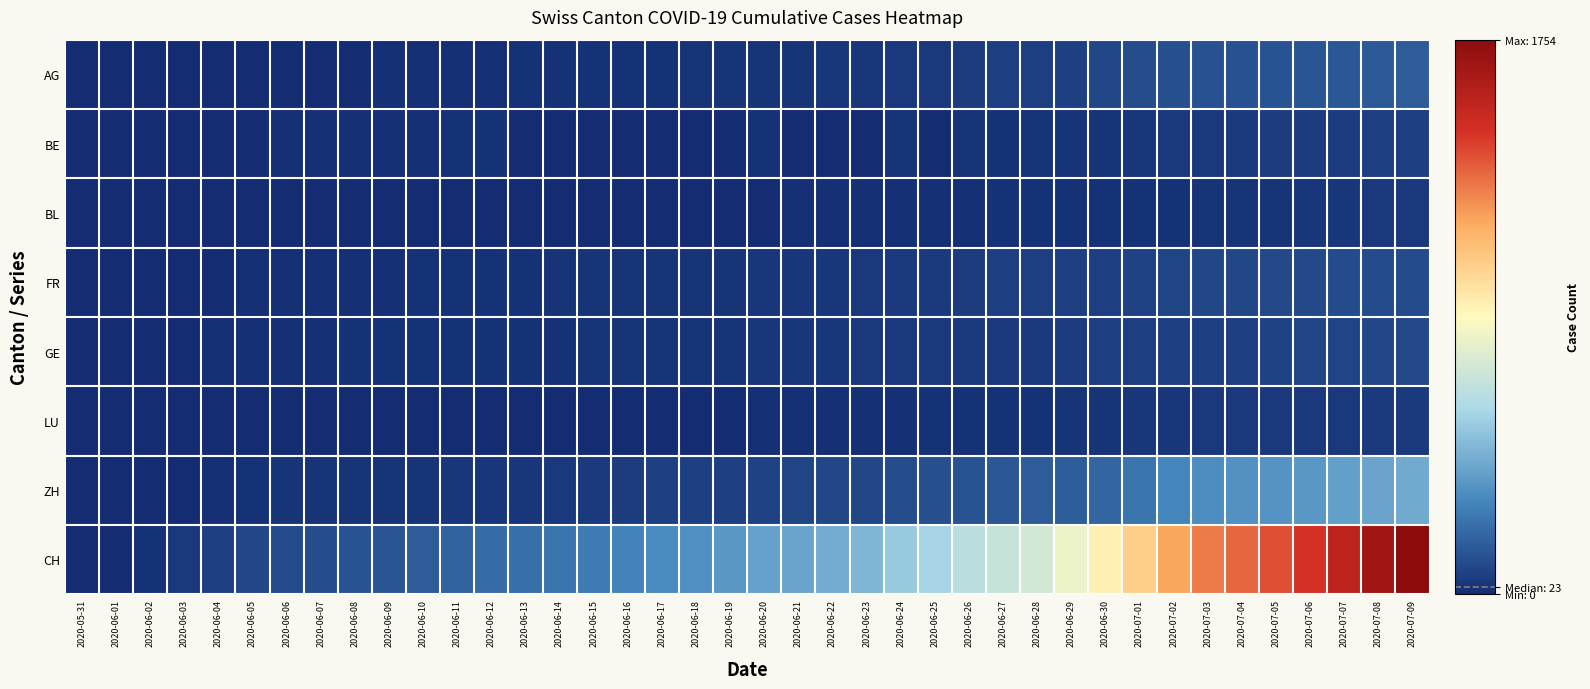

Reading left to right, transcribe all the data shown in this chart.

AG: 2020-05-31=0	2020-06-01=0	2020-06-02=0	2020-06-03=1	2020-06-04=3	2020-06-05=3	2020-06-06=5	2020-06-07=5	2020-06-08=5	2020-06-09=7	2020-06-10=7	2020-06-11=10	2020-06-12=13	2020-06-13=14	2020-06-14=16	2020-06-15=17	2020-06-16=18	2020-06-17=18	2020-06-18=21	2020-06-19=23	2020-06-20=26	2020-06-21=26	2020-06-22=28	2020-06-23=28	2020-06-24=35	2020-06-25=40	2020-06-26=50	2020-06-27=55	2020-06-28=59	2020-06-29=65	2020-06-30=88	2020-07-01=103	2020-07-02=116	2020-07-03=120	2020-07-04=123	2020-07-05=125	2020-07-06=132	2020-07-07=140	2020-07-08=147	2020-07-09=153
BE: 2020-05-31=0	2020-06-01=0	2020-06-02=1	2020-06-03=2	2020-06-04=4	2020-06-05=6	2020-06-06=8	2020-06-07=8	2020-06-08=8	2020-06-09=9	2020-06-10=9	2020-06-11=14	2020-06-12=17	2020-06-13=0	2020-06-14=0	2020-06-15=0	2020-06-16=0	2020-06-17=0	2020-06-18=0	2020-06-19=0	2020-06-20=18	2020-06-21=0	2020-06-22=0	2020-06-23=0	2020-06-24=21	2020-06-25=0	2020-06-26=27	2020-06-27=19	2020-06-28=21	2020-06-29=25	2020-06-30=27	2020-07-01=29	2020-07-02=35	2020-07-03=39	2020-07-04=43	2020-07-05=49	2020-07-06=52	2020-07-07=53	2020-07-08=57	2020-07-09=59
BL: 2020-05-31=0	2020-06-01=1	2020-06-02=1	2020-06-03=2	2020-06-04=2	2020-06-05=3	2020-06-06=3	2020-06-07=3	2020-06-08=3	2020-06-09=4	2020-06-10=4	2020-06-11=4	2020-06-12=4	2020-06-13=4	2020-06-14=4	2020-06-15=4	2020-06-16=5	2020-06-17=5	2020-06-18=5	2020-06-19=5	2020-06-20=6	2020-06-21=7	2020-06-22=7	2020-06-23=7	2020-06-24=9	2020-06-25=10	2020-06-26=12	2020-06-27=14	2020-06-28=16	2020-06-29=17	2020-06-30=17	2020-07-01=18	2020-07-02=19	2020-07-03=23	2020-07-04=27	2020-07-05=27	2020-07-06=29	2020-07-07=32	2020-07-08=35	2020-07-09=38
FR: 2020-05-31=0	2020-06-01=0	2020-06-02=2	2020-06-03=3	2020-06-04=5	2020-06-05=7	2020-06-06=7	2020-06-07=9	2020-06-08=13	2020-06-09=13	2020-06-10=15	2020-06-11=16	2020-06-12=16	2020-06-13=20	2020-06-14=22	2020-06-15=22	2020-06-16=23	2020-06-17=24	2020-06-18=26	2020-06-19=27	2020-06-20=32	2020-06-21=32	2020-06-22=32	2020-06-23=36	2020-06-24=44	2020-06-25=47	2020-06-26=52	2020-06-27=56	2020-06-28=61	2020-06-29=61	2020-06-30=61	2020-07-01=72	2020-07-02=79	2020-07-03=84	2020-07-04=87	2020-07-05=92	2020-07-06=94	2020-07-07=96	2020-07-08=99	2020-07-09=100
GE: 2020-05-31=0	2020-06-01=1	2020-06-02=4	2020-06-03=6	2020-06-04=8	2020-06-05=10	2020-06-06=13	2020-06-07=13	2020-06-08=14	2020-06-09=14	2020-06-10=16	2020-06-11=16	2020-06-12=20	2020-06-13=20	2020-06-14=20	2020-06-15=22	2020-06-16=22	2020-06-17=23	2020-06-18=23	2020-06-19=27	2020-06-20=31	2020-06-21=31	2020-06-22=32	2020-06-23=36	2020-06-24=38	2020-06-25=40	2020-06-26=43	2020-06-27=43	2020-06-28=44	2020-06-29=52	2020-06-30=56	2020-07-01=57	2020-07-02=62	2020-07-03=64	2020-07-04=67	2020-07-05=69	2020-07-06=76	2020-07-07=80	2020-07-08=84	2020-07-09=92
LU: 2020-05-31=0	2020-06-01=0	2020-06-02=0	2020-06-03=0	2020-06-04=0	2020-06-05=0	2020-06-06=1	2020-06-07=1	2020-06-08=1	2020-06-09=1	2020-06-10=1	2020-06-11=1	2020-06-12=1	2020-06-13=2	2020-06-14=3	2020-06-15=3	2020-06-16=5	2020-06-17=5	2020-06-18=6	2020-06-19=6	2020-06-20=9	2020-06-21=10	2020-06-22=10	2020-06-23=11	2020-06-24=12	2020-06-25=14	2020-06-26=14	2020-06-27=17	2020-06-28=18	2020-06-29=23	2020-06-30=27	2020-07-01=28	2020-07-02=28	2020-07-03=35	2020-07-04=36	2020-07-05=36	2020-07-06=37	2020-07-07=40	2020-07-08=42	2020-07-09=46
ZH: 2020-05-31=0	2020-06-01=0	2020-06-02=2	2020-06-03=5	2020-06-04=13	2020-06-05=19	2020-06-06=23	2020-06-07=23	2020-06-08=23	2020-06-09=23	2020-06-10=26	2020-06-11=28	2020-06-12=30	2020-06-13=33	2020-06-14=38	2020-06-15=45	2020-06-16=52	2020-06-17=62	2020-06-18=67	2020-06-19=68	2020-06-20=75	2020-06-21=80	2020-06-22=83	2020-06-23=87	2020-06-24=103	2020-06-25=110	2020-06-26=129	2020-06-27=141	2020-06-28=152	2020-06-29=161	2020-06-30=189	2020-07-01=237	2020-07-02=293	2020-07-03=316	2020-07-04=329	2020-07-05=337	2020-07-06=356	2020-07-07=381	2020-07-08=404	2020-07-09=423
CH: 2020-05-31=0	2020-06-01=3	2020-06-02=20	2020-06-03=38	2020-06-04=62	2020-06-05=84	2020-06-06=100	2020-06-07=107	2020-06-08=125	2020-06-09=136	2020-06-10=154	2020-06-11=178	2020-06-12=206	2020-06-13=218	2020-06-14=234	2020-06-15=258	2020-06-16=285	2020-06-17=309	2020-06-18=325	2020-06-19=353	2020-06-20=385	2020-06-21=399	2020-06-22=431	2020-06-23=462	2020-06-24=528	2020-06-25=571	2020-06-26=639	2020-06-27=682	2020-06-28=721	2020-06-29=813	2020-06-30=917	2020-07-01=1035	2020-07-02=1183	2020-07-03=1282	2020-07-04=1332	2020-07-05=1385	2020-07-06=1466	2020-07-07=1565	2020-07-08=1665	2020-07-09=1754